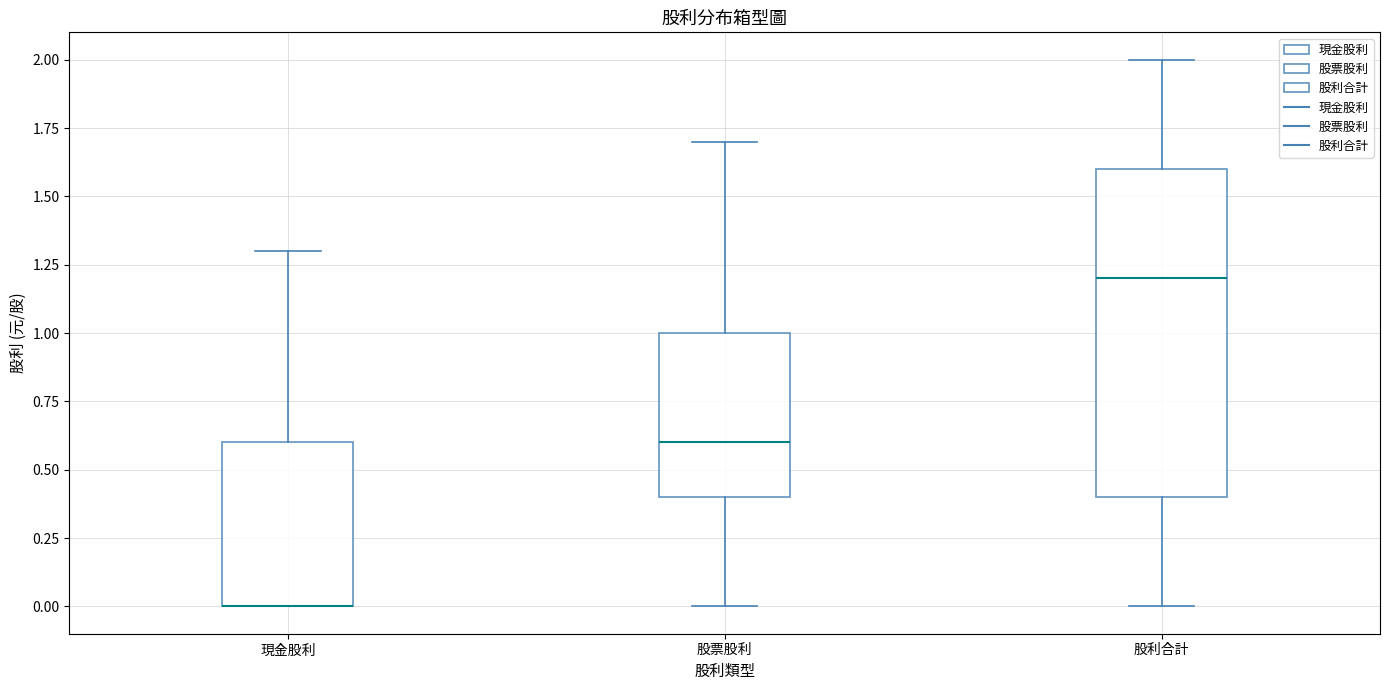

Which box is the tallest, from its lower edge to its upper edge?

股利合計